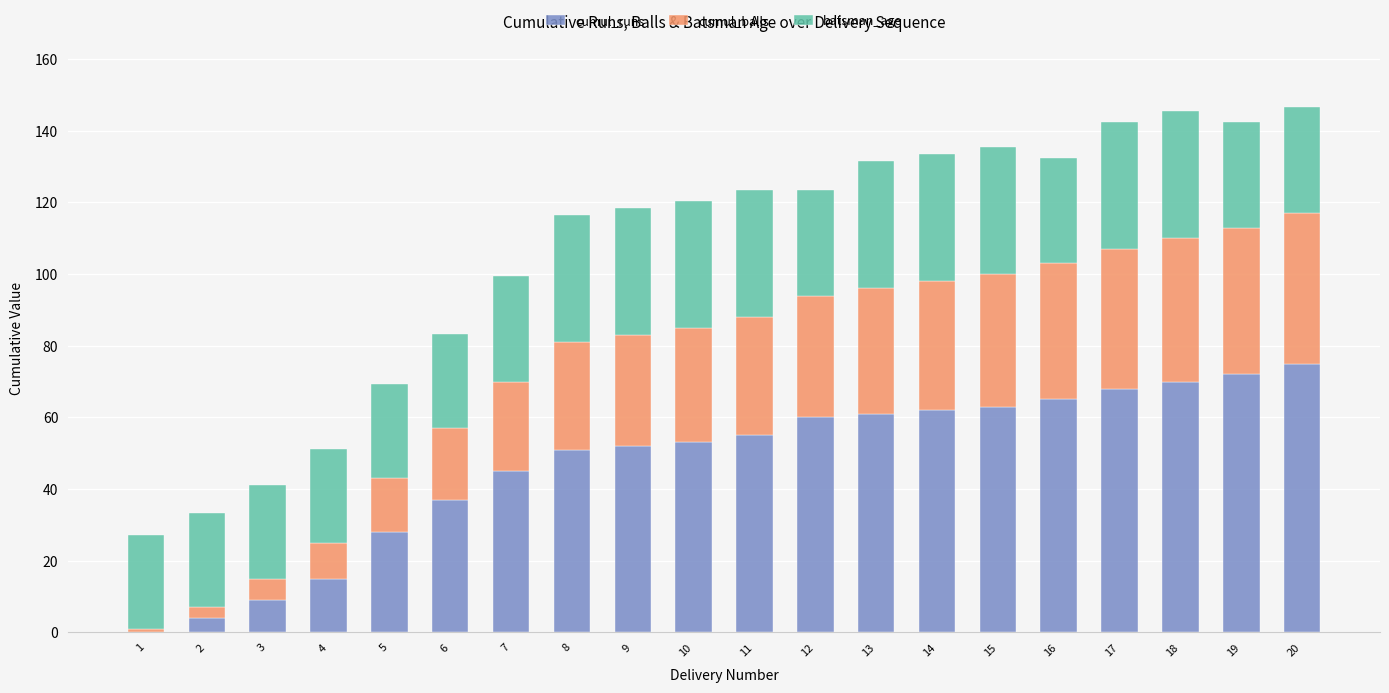

What is the maximum value for cumul_runs?

75.0